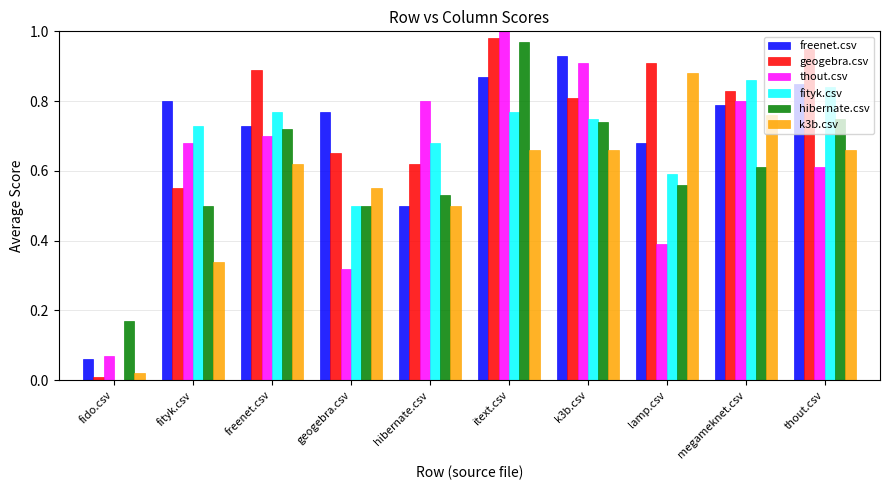

Which series changed the most between freenet.csv and hibernate.csv?

geogebra.csv